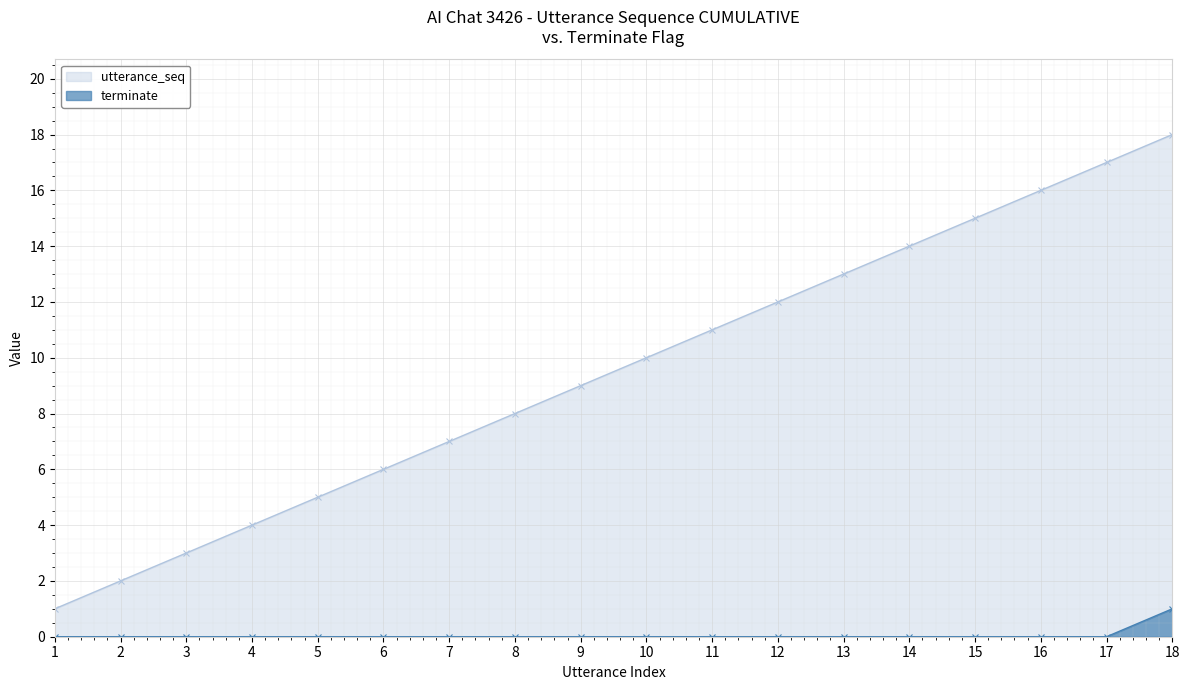

Reading left to right, list all the values displayed in this chart.

utterance_seq: 1	2	3	4	5	6	7	8	9	10	11	12	13	14	15	16	17	18
terminate: 0	0	0	0	0	0	0	0	0	0	0	0	0	0	0	0	0	1